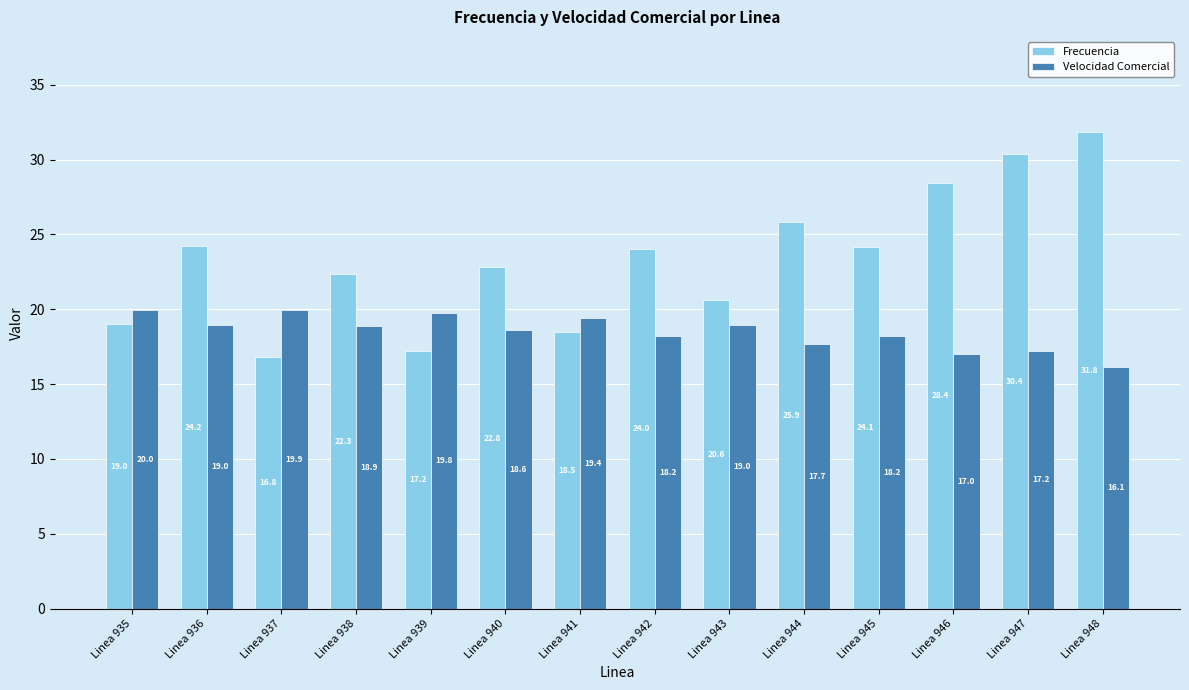

Where does the Frecuencia series first go above 24?

Linea 936